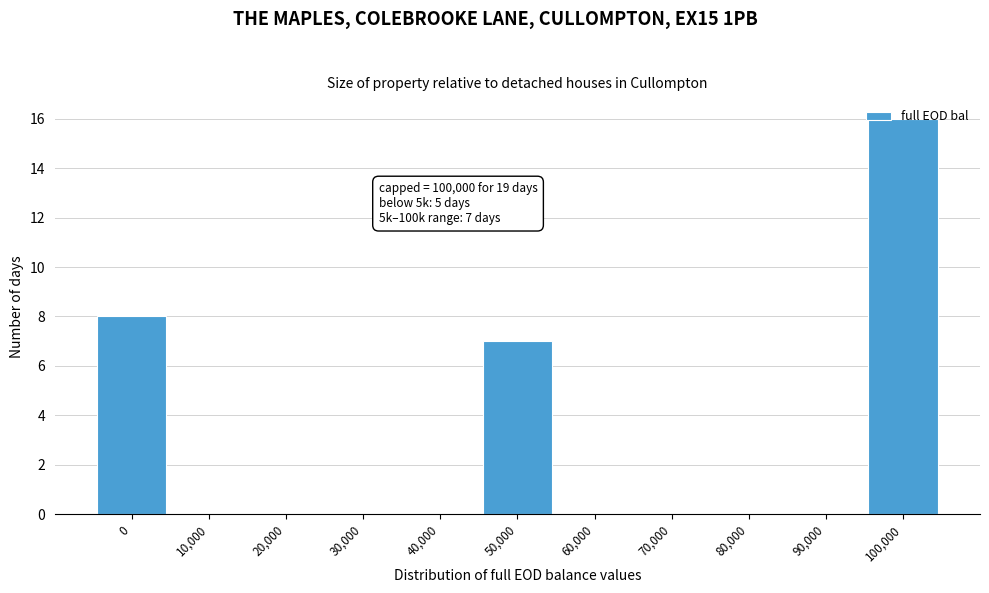

What is the change in value from 20,000 to 100,000?

+16